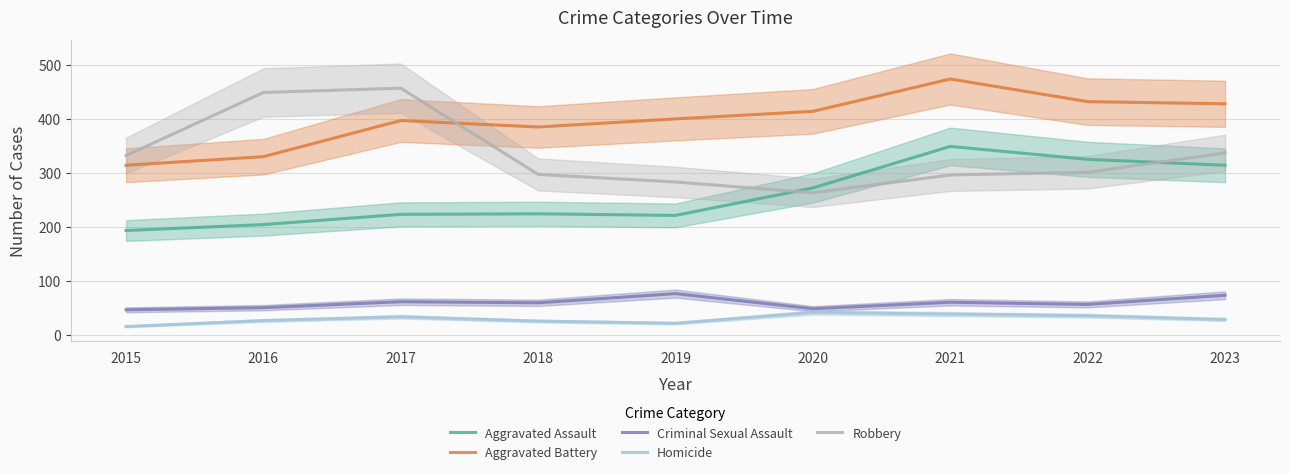

Which series changed the most between 2016 and 2021?

Robbery